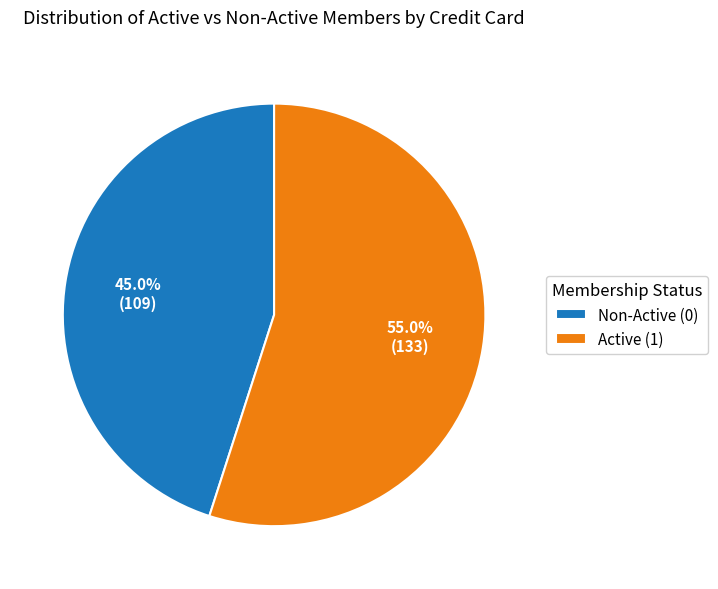

What is the smallest slice in the pie chart?

Non-Active (0)